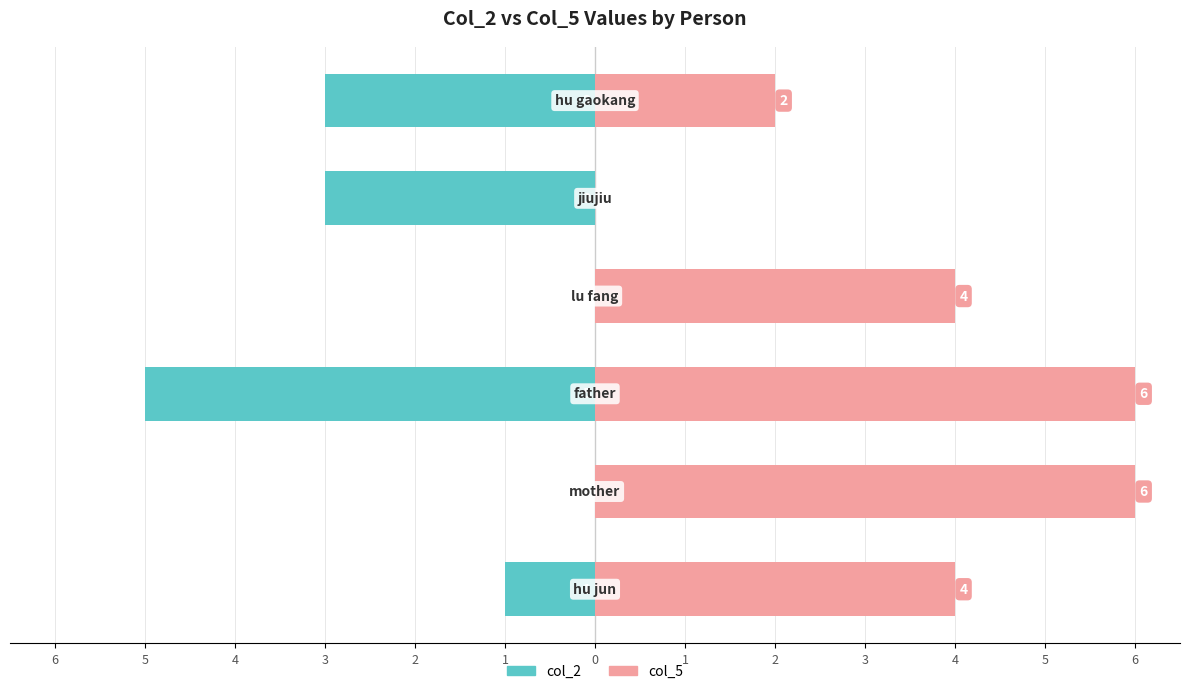

Rank the series by their average value, from lowest to highest.

col_2, col_5